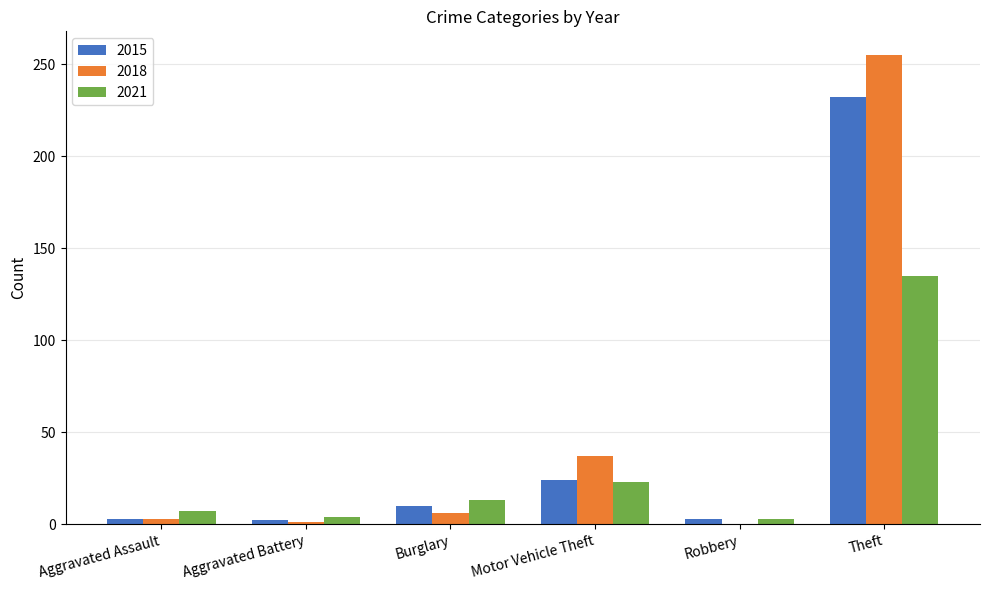

At which label is 2018 closest to 127?

Motor Vehicle Theft